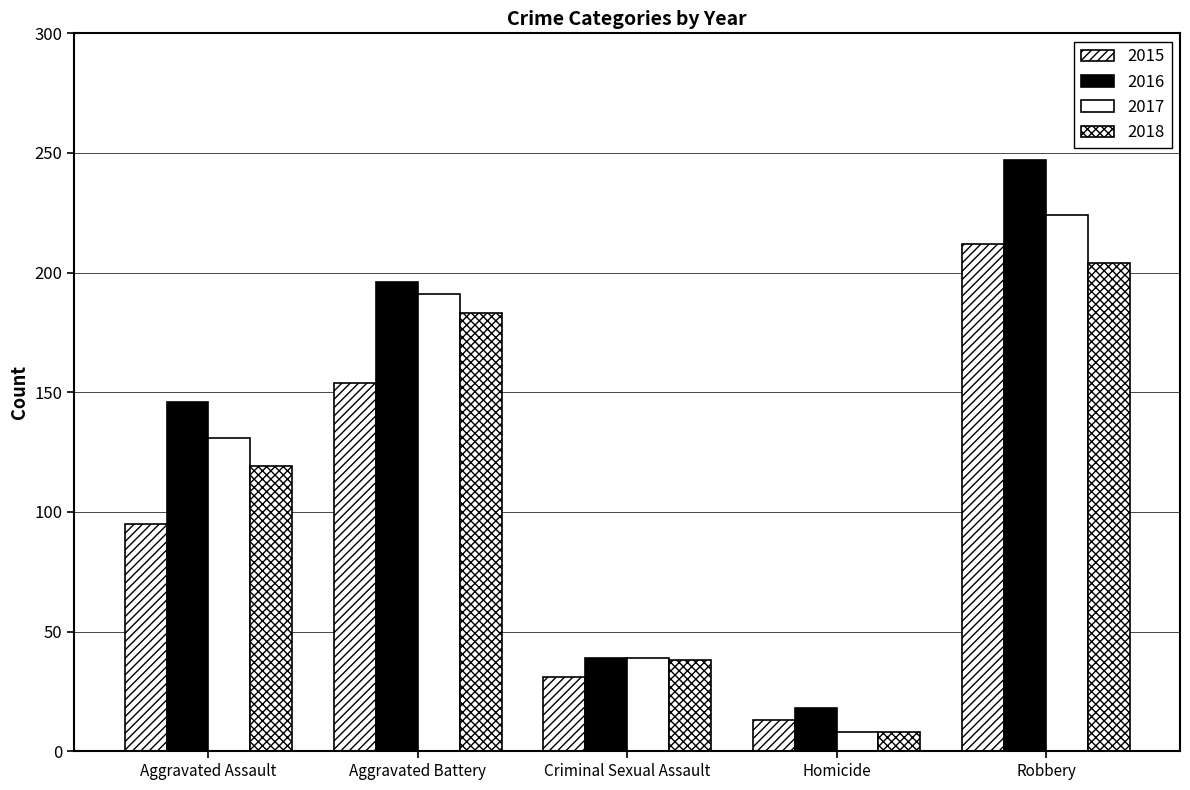

What is the label of the 2nd bar from the right?

Homicide